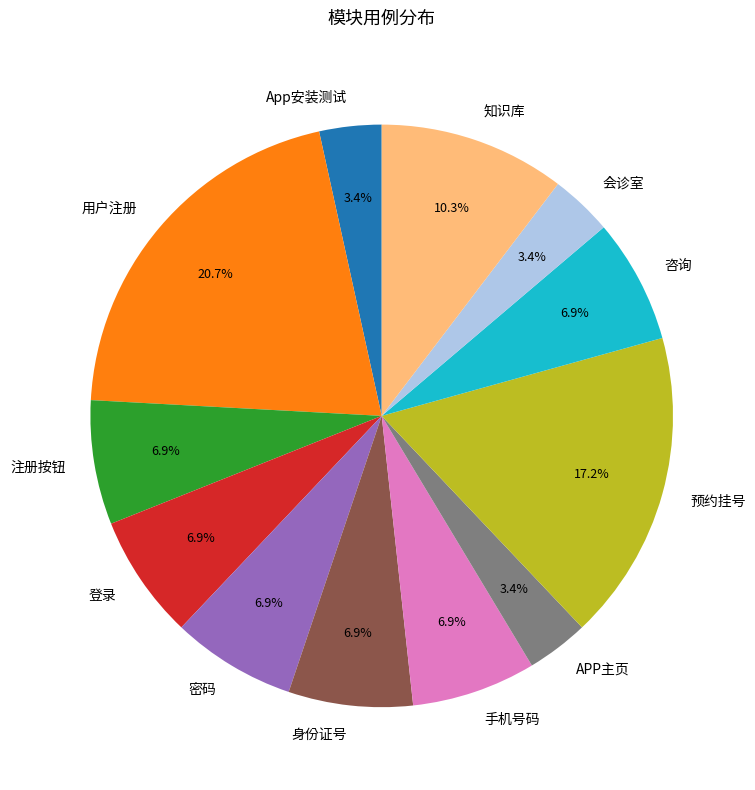

Count the number of slices in the pie.

12